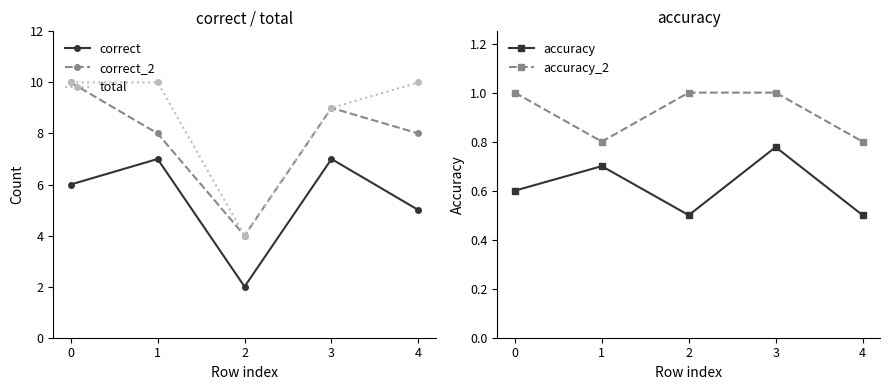

Is it true that accuracy equals 0.4 at 3?

False